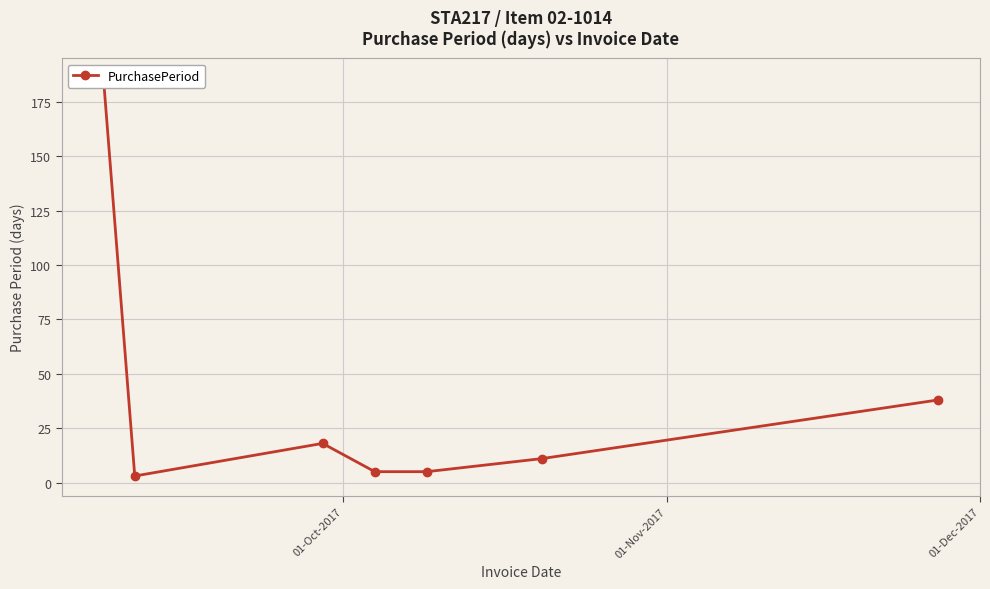

What is the difference between the maximum and minimum values?

183